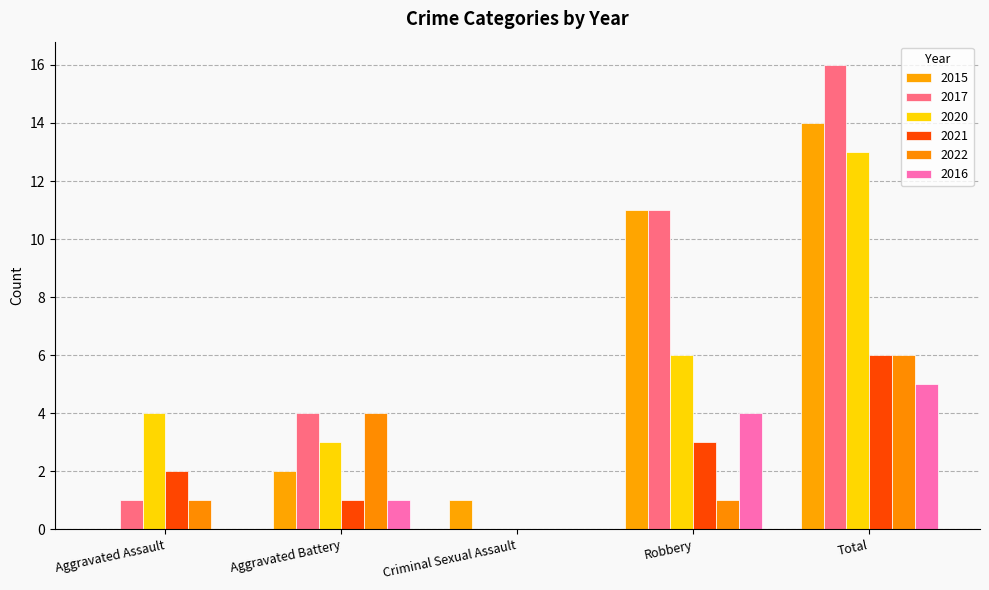

What is the sum of all 2015 values?

28